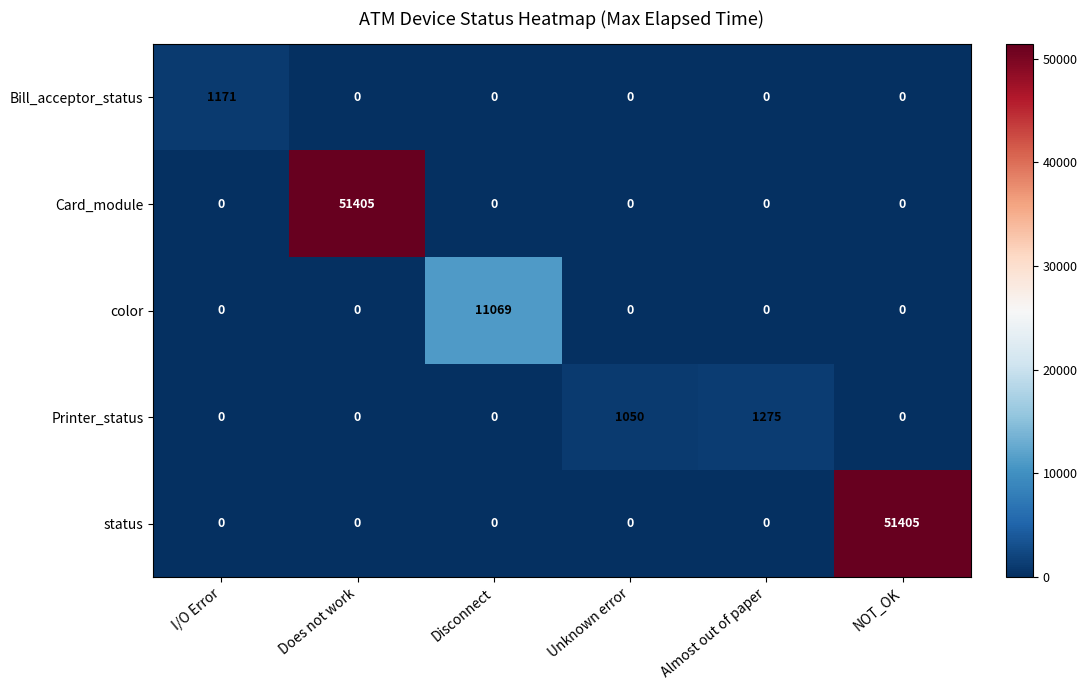

Reading left to right, what are all the values shown in this chart?

Bill_acceptor_status: I/O Error=1171	Does not work=0	Disconnect=0	Unknown error=0	Almost out of paper=0	NOT_OK=0
Card_module: I/O Error=0	Does not work=51405	Disconnect=0	Unknown error=0	Almost out of paper=0	NOT_OK=0
color: I/O Error=0	Does not work=0	Disconnect=11069	Unknown error=0	Almost out of paper=0	NOT_OK=0
Printer_status: I/O Error=0	Does not work=0	Disconnect=0	Unknown error=1050	Almost out of paper=1275	NOT_OK=0
status: I/O Error=0	Does not work=0	Disconnect=0	Unknown error=0	Almost out of paper=0	NOT_OK=51405